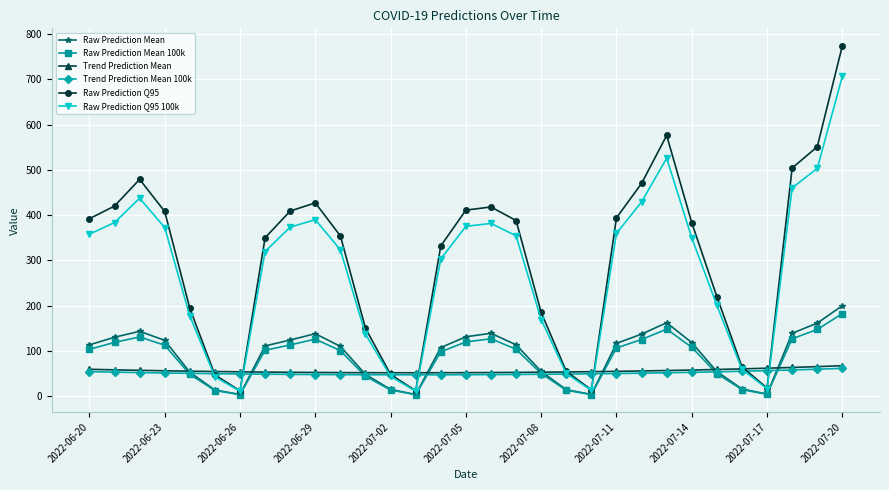

Does the chart display data point markers on the line(s)?

Yes